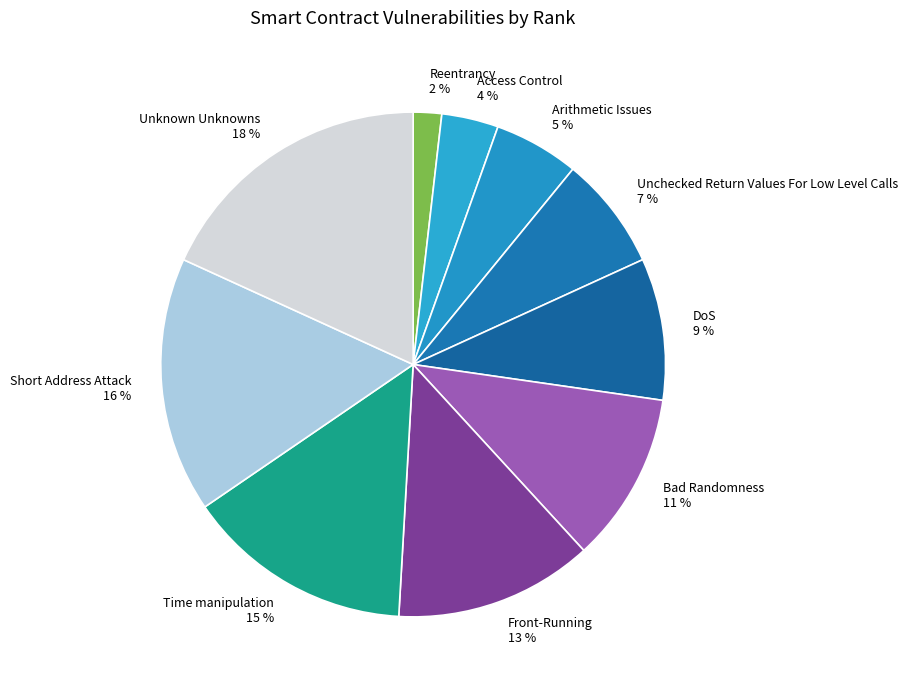

The DoS slice represents 15% of the pie. True or false?

False